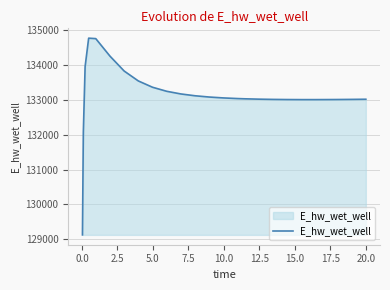

What is the difference between the maximum and minimum values?

5651.0